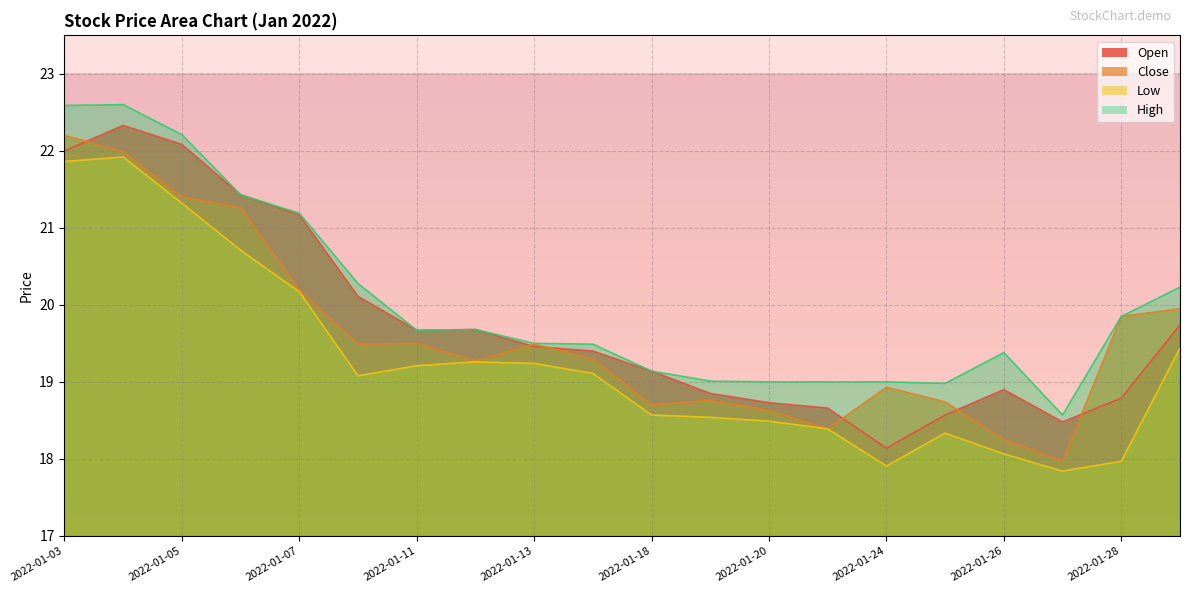

Rank the categories by Close value from lowest to highest.

2022-01-27, 2022-01-26, 2022-01-21, 2022-01-20, 2022-01-18, 2022-01-25, 2022-01-19, 2022-01-24, 2022-01-12, 2022-01-14, 2022-01-10, 2022-01-13, 2022-01-11, 2022-01-28, 2022-01-31, 2022-01-07, 2022-01-06, 2022-01-05, 2022-01-04, 2022-01-03